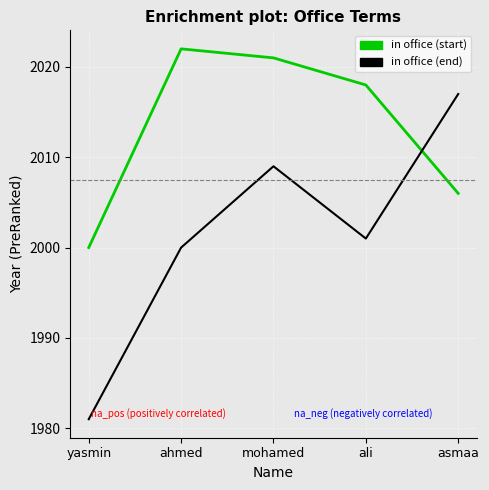

What is the difference between the highest and lowest values at ali?

17